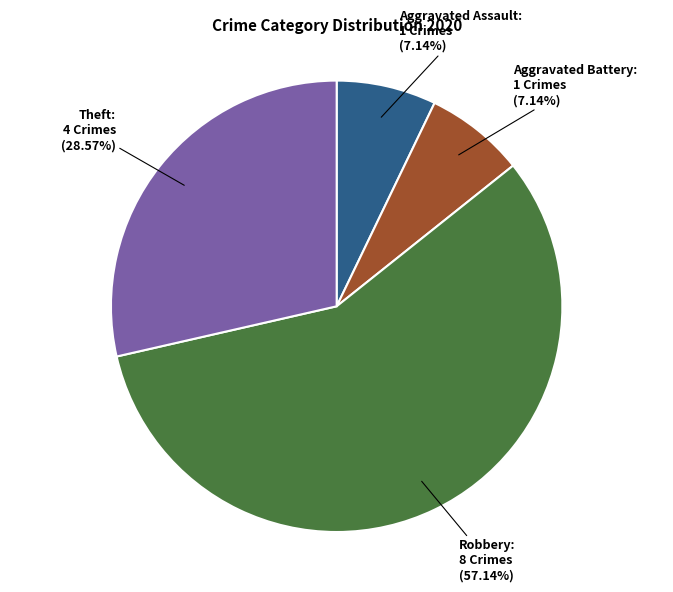

Which category has the biggest portion of the pie?

Robbery